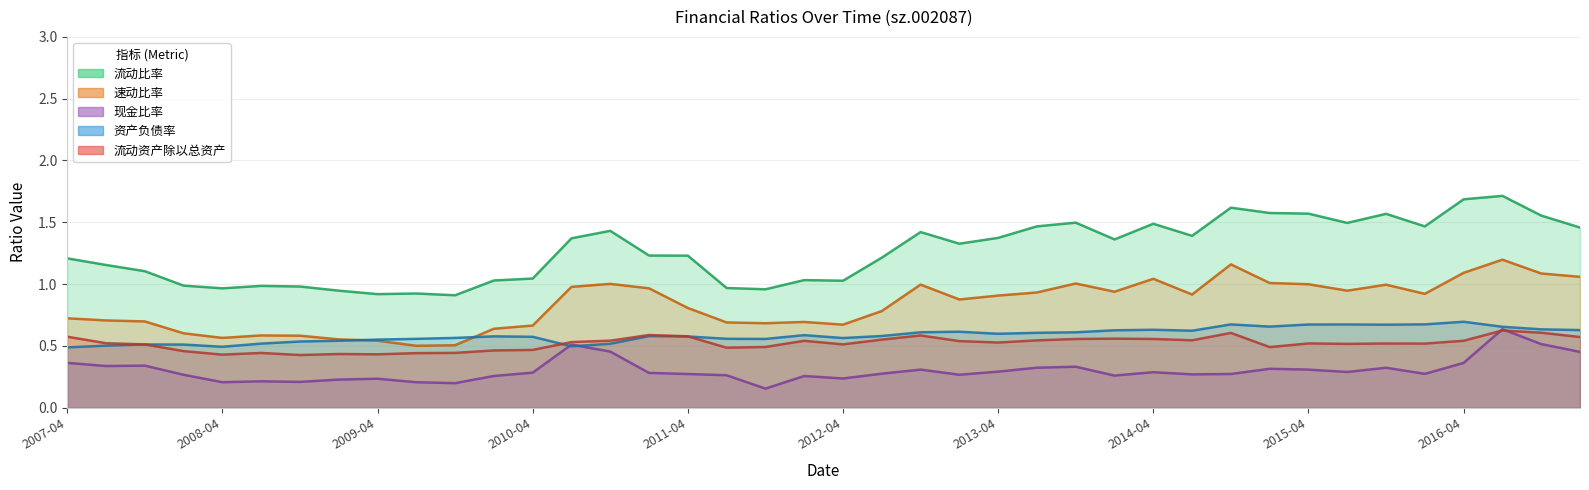

Which series has the largest range (max minus min)?

流动比率